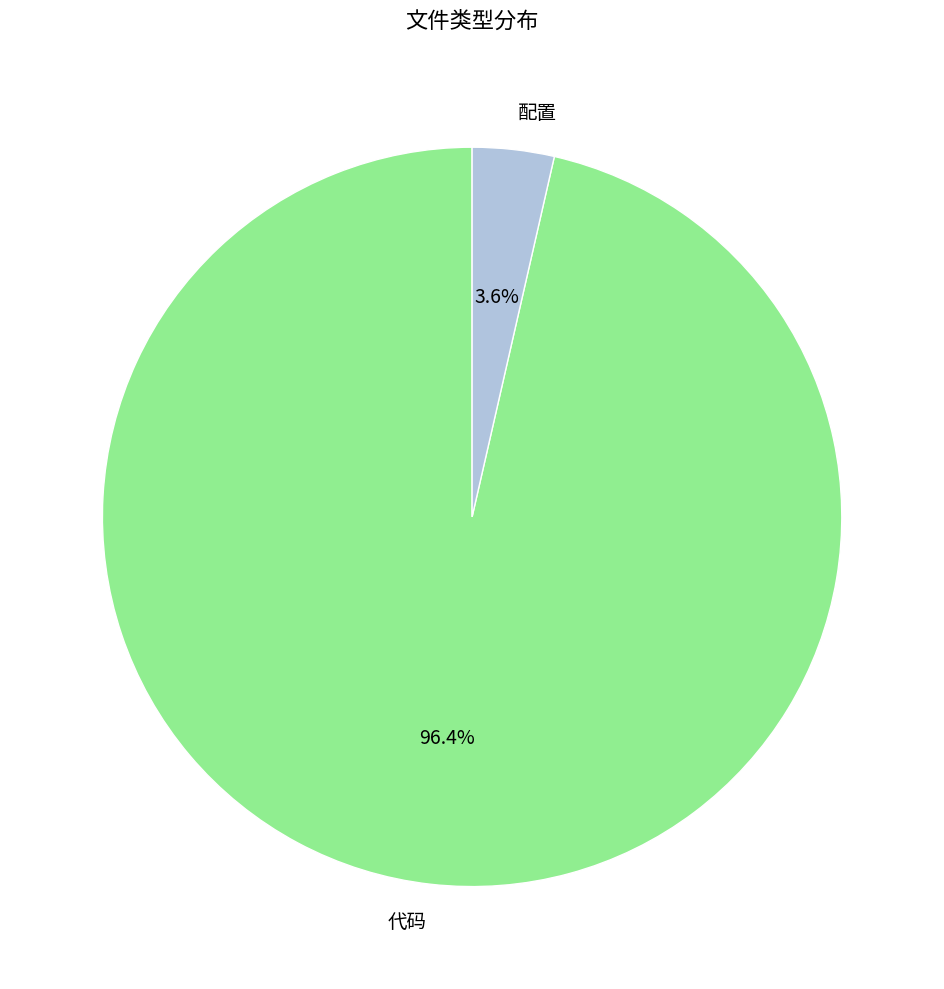

Which slice is the largest?

代码